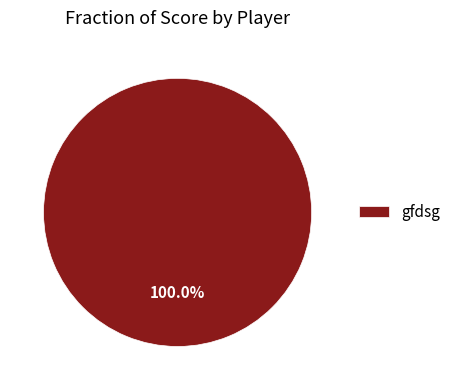

Which category accounts for the majority?

gfdsg